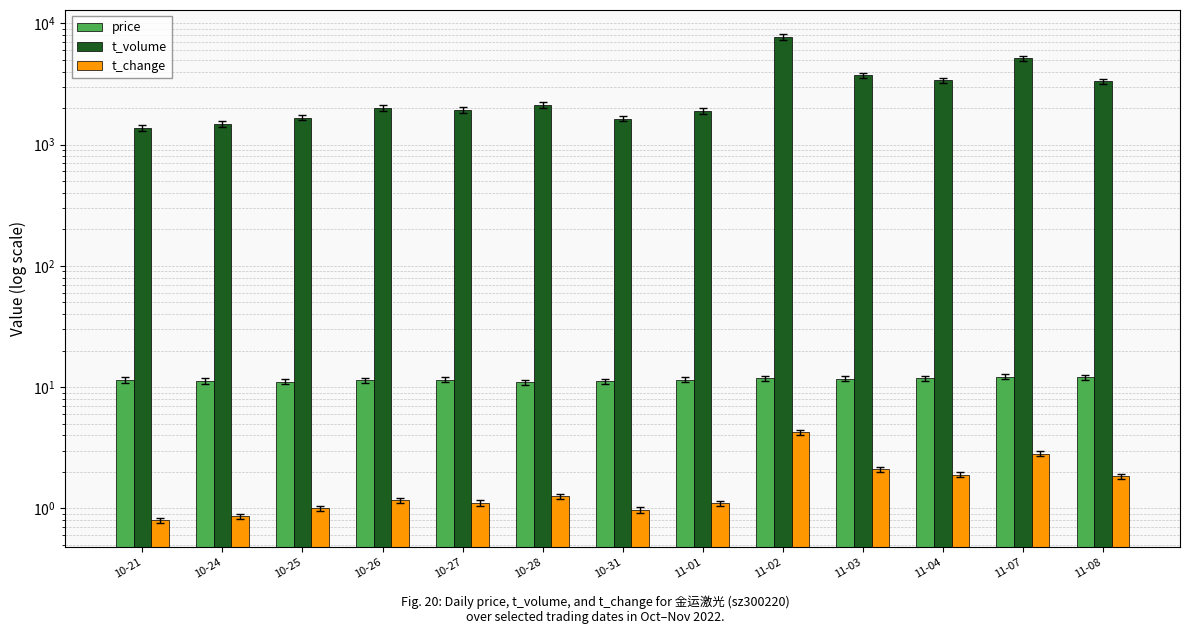

What position from the left is 10-21?

1